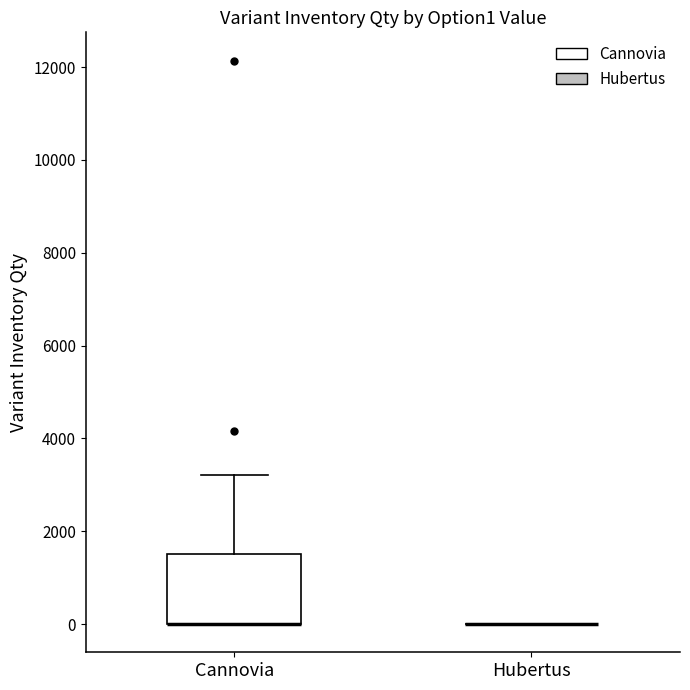

Reading left to right, read every box against the y-axis: the position of its median line, the range the box covers, and the ends of its whiskers. The values are not printed on the chart, so give them approximately, as read against the axis.

Сannovia: median 0 (drawn on the box's lower edge), box 0 to 1600, whiskers 0 to 3200
Hubertus: box collapsed to a line at 0, whiskers 0 to 0